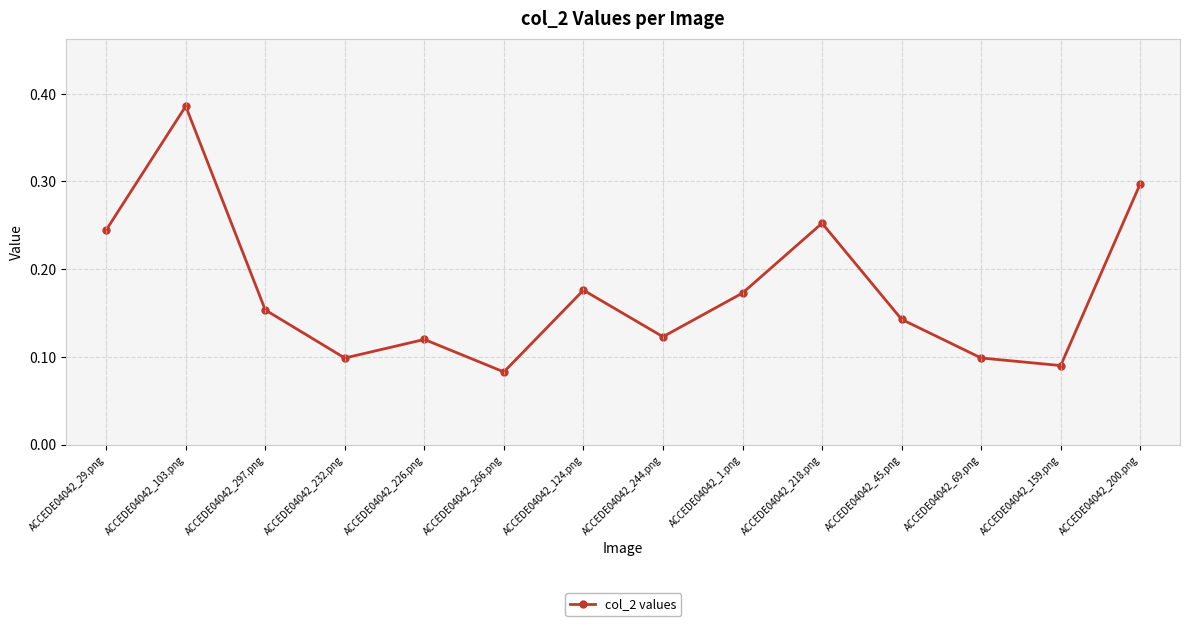

Count the values in the range 0 to 1.

14